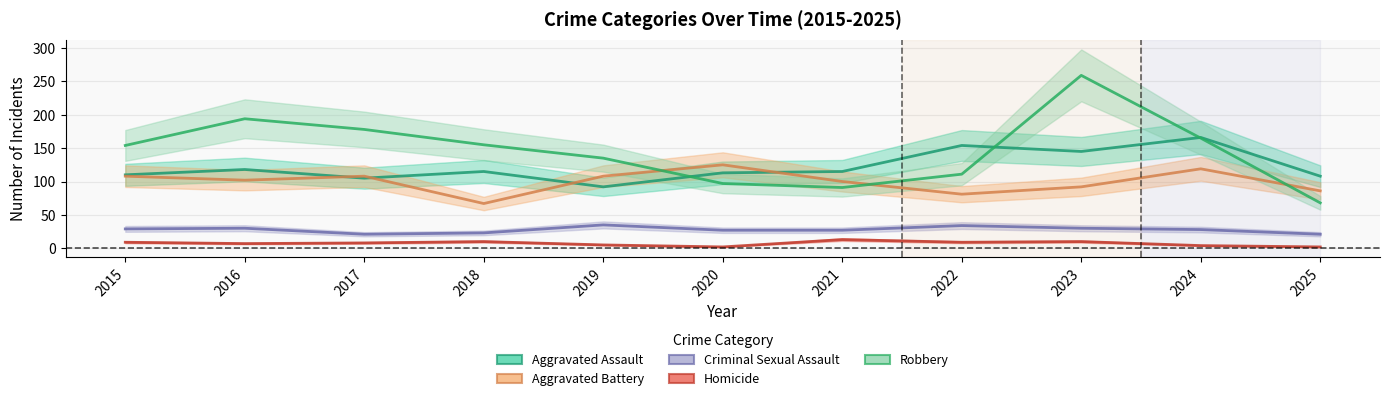

Reading left to right, extract all data points from this chart.

Aggravated Assault: 110	118	105	115	92	113	115	154	145	166	108
Aggravated Battery: 108	102	108	67	108	125	100	81	92	119	86
Criminal Sexual Assault: 29	30	21	23	35	27	27	34	30	28	21
Homicide: 9	7	8	10	5	2	13	9	10	4	2
Robbery: 154	194	178	155	135	97	91	111	259	165	68